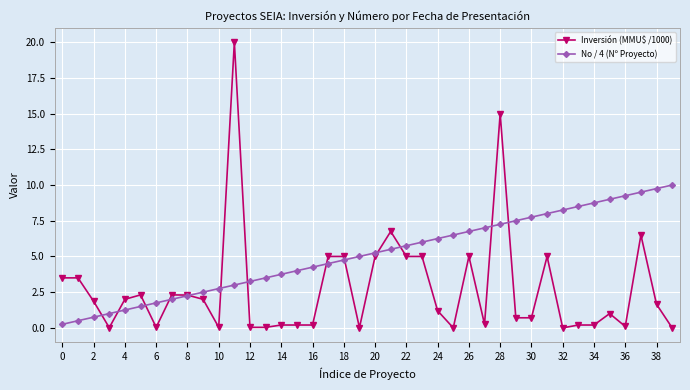

Rank the series by their maximum value, from lowest to highest.

No / 4 (Nº Proyecto), Inversión (MMU$ /1000)